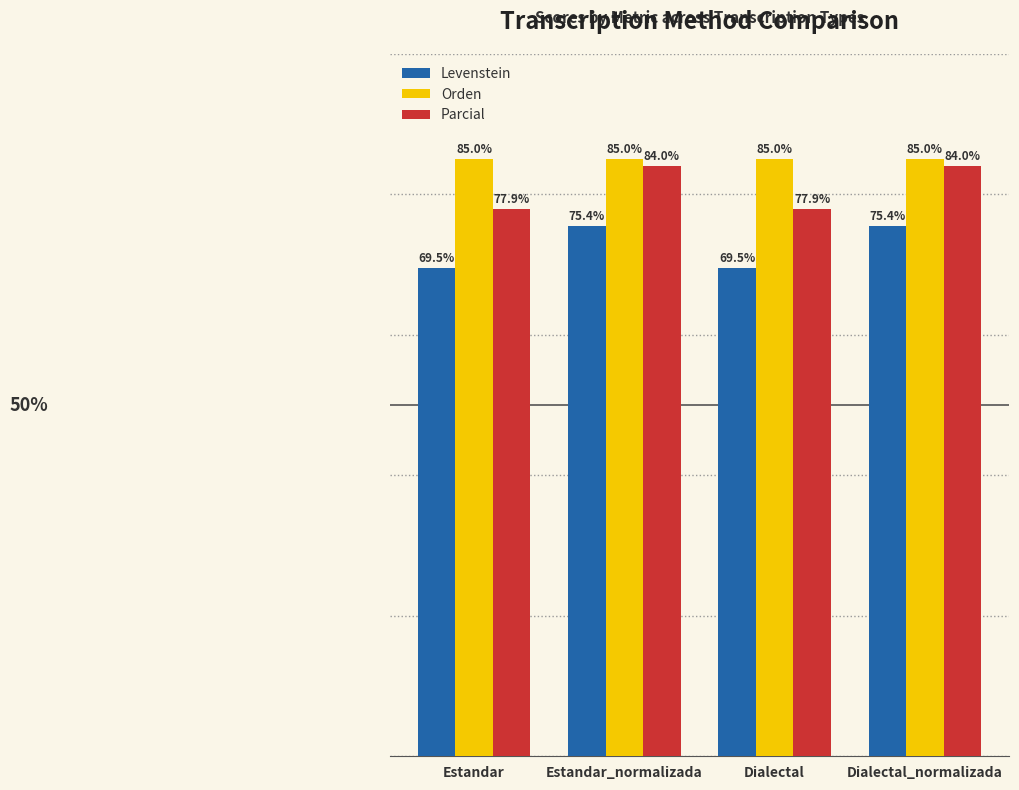

List the series in order of their peak value, lowest first.

Levenstein, Parcial, Orden